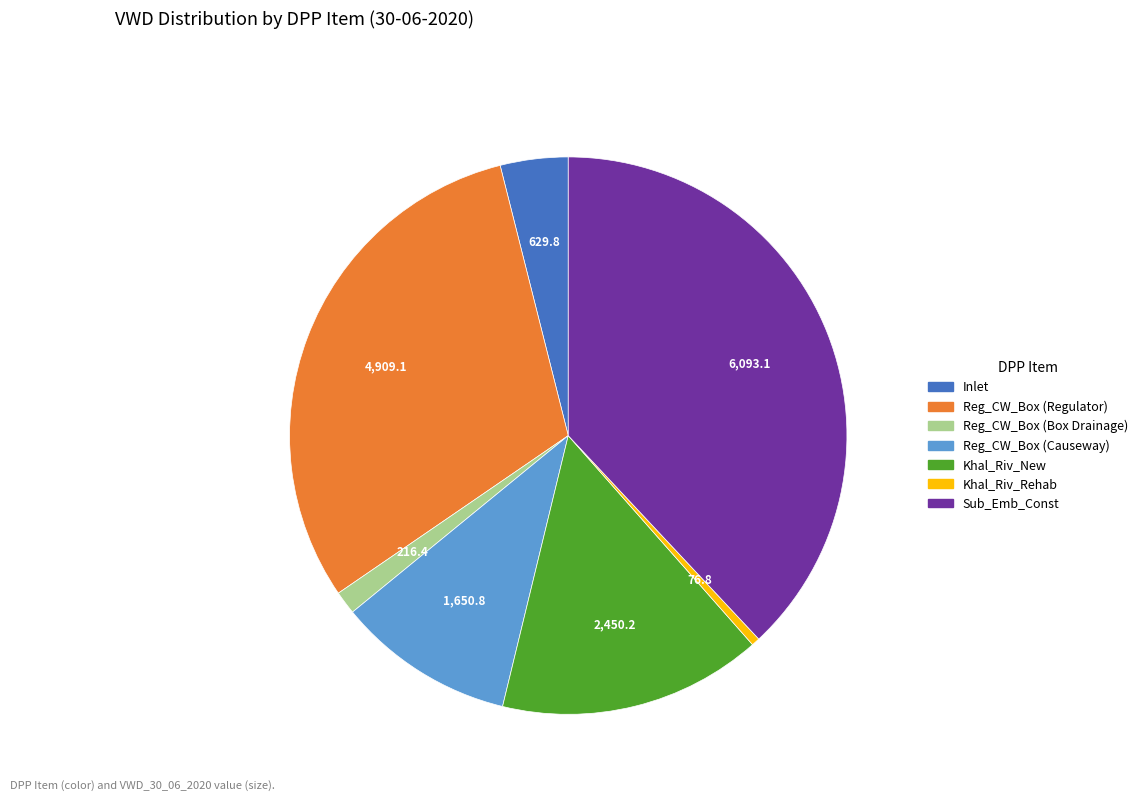

Combined, do Khal_Riv_Rehab and Sub_Emb_Const account for over 50%?

No